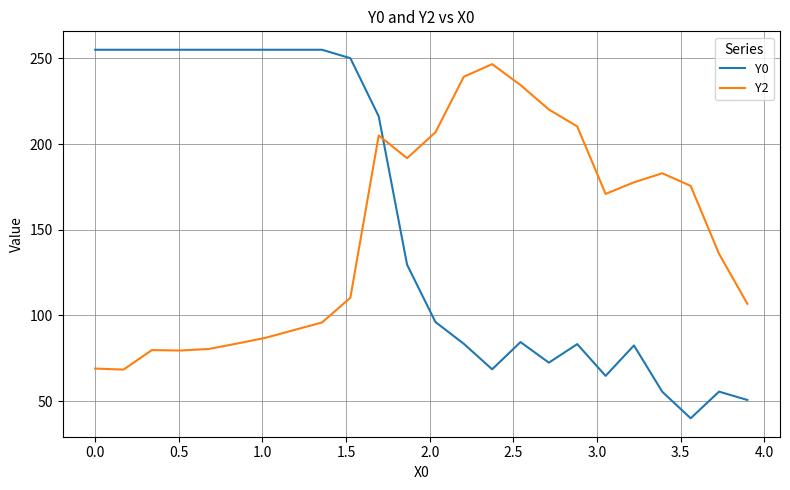

What is the difference between the maximum and minimum values in the Y2 series?

178.2